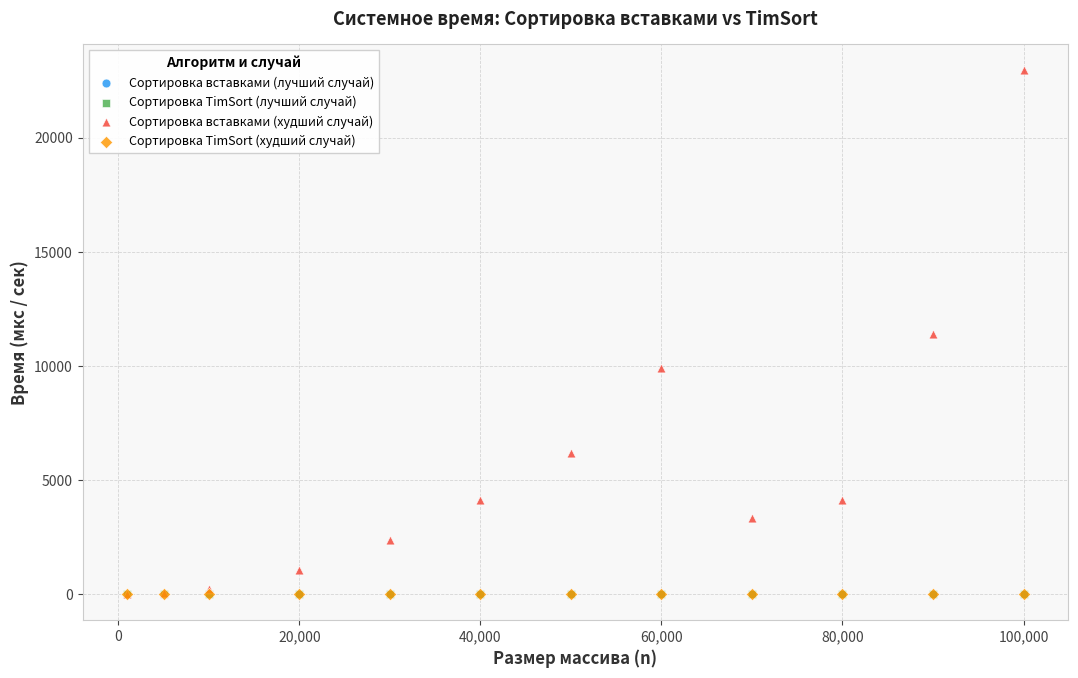

What are all the series names shown in the legend?

Сортировка вставками (лучший случай), Сортировка TimSort (лучший случай), Сортировка вставками (худший случай), Сортировка TimSort (худший случай)